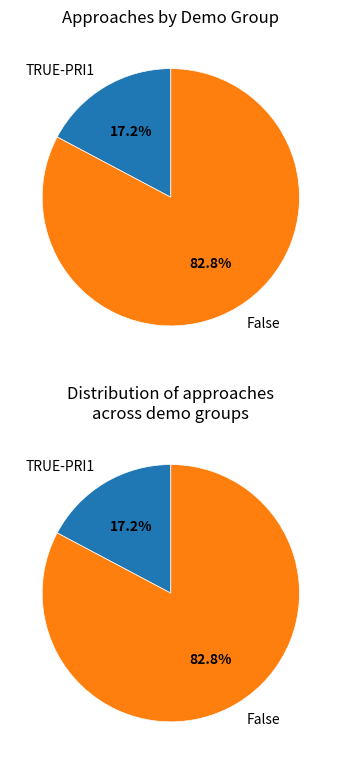

Does False account for over 50% of the chart?

Yes